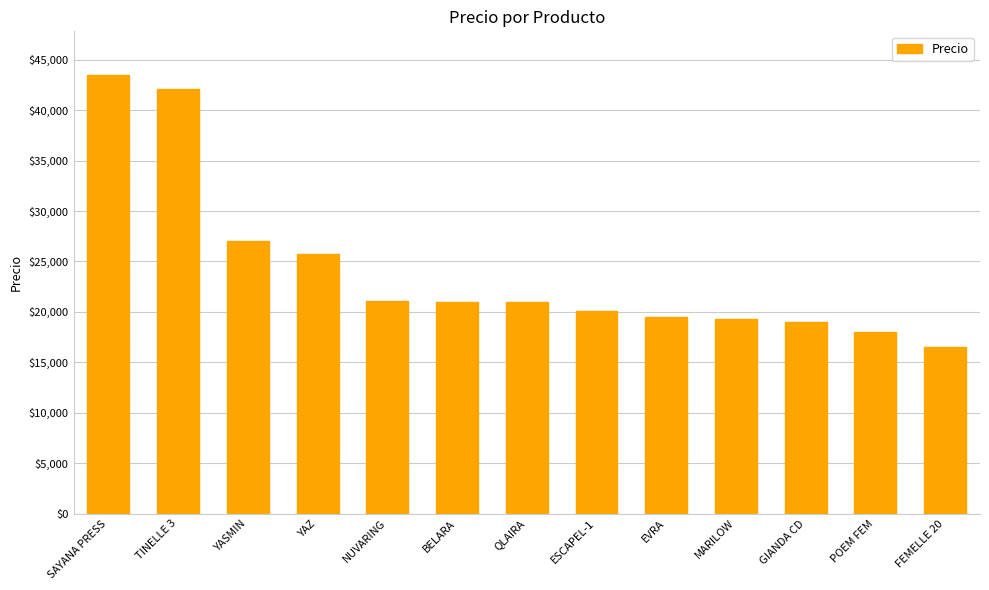

The chart shows a value of 19320 at MARILOW. True or false?

True